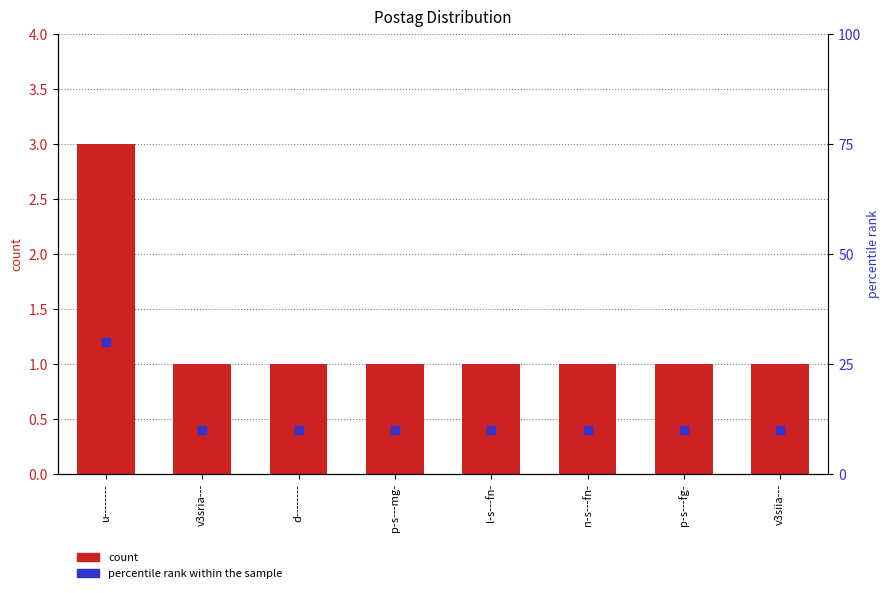

What is the total value across all series at p-s---mg-?

11